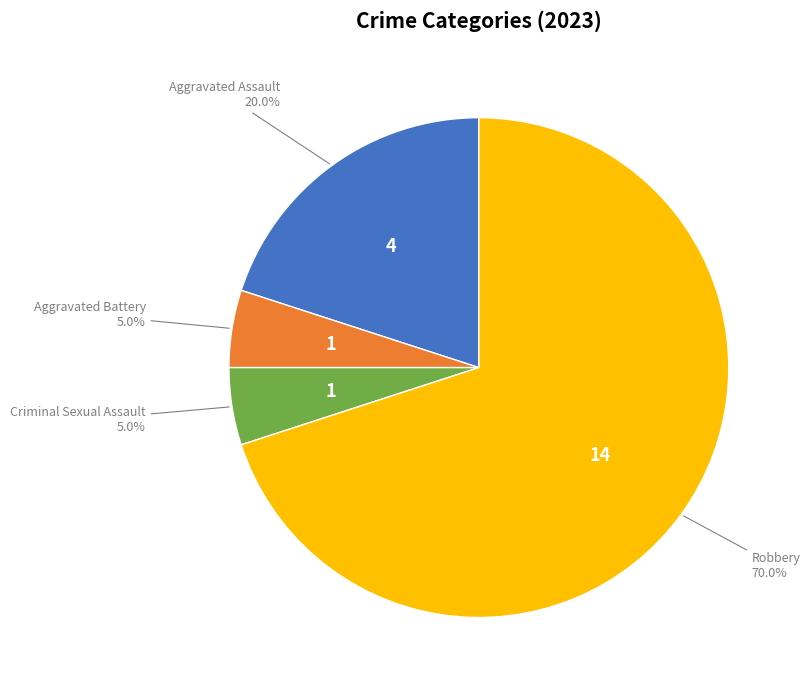

Which slice is the largest?

Robbery